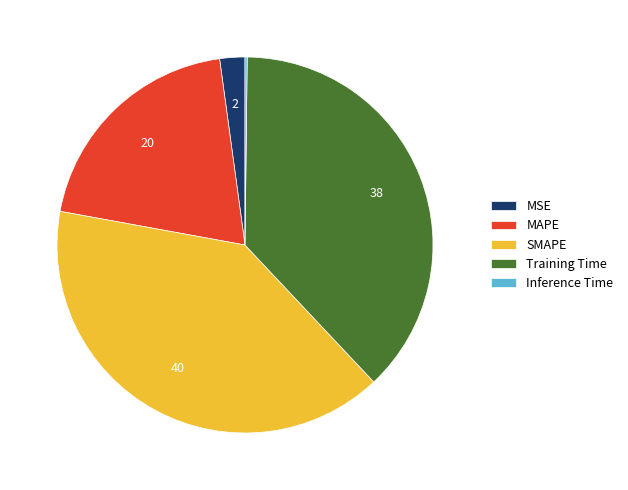

Approximately how many times larger is the value at Training Time compared to SMAPE?

0.9